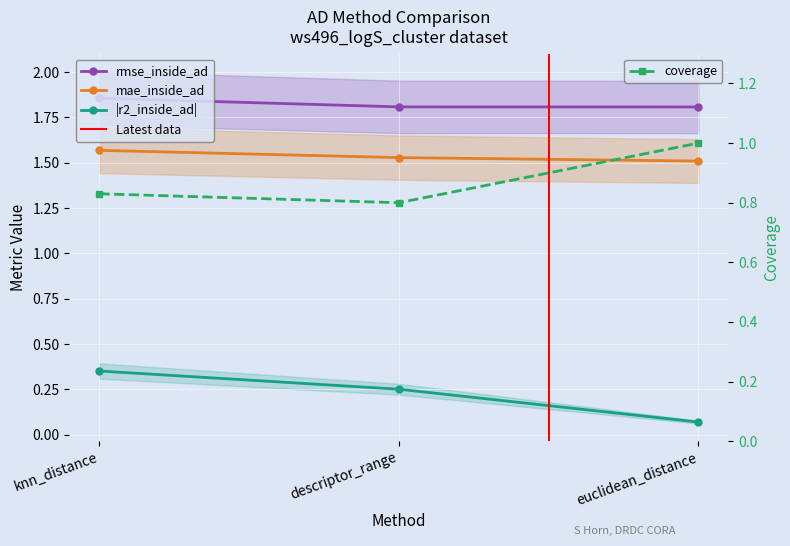

How many data points does each series have?

3